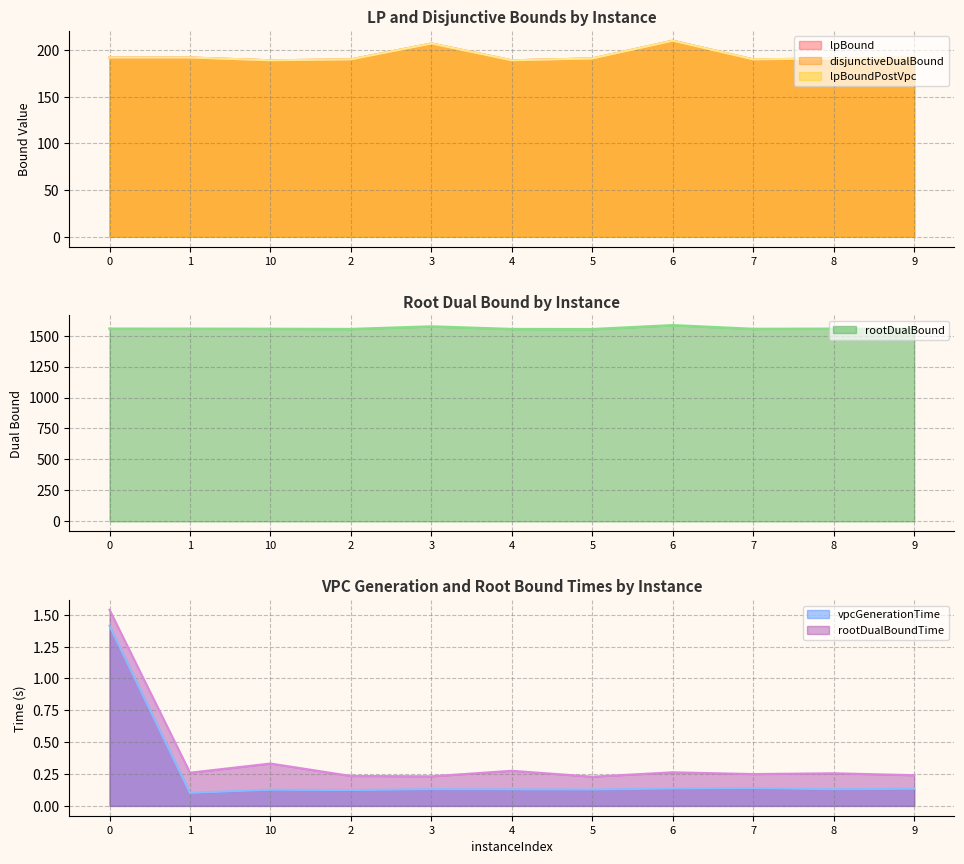

How many data points in lpBound are less than 191?

4